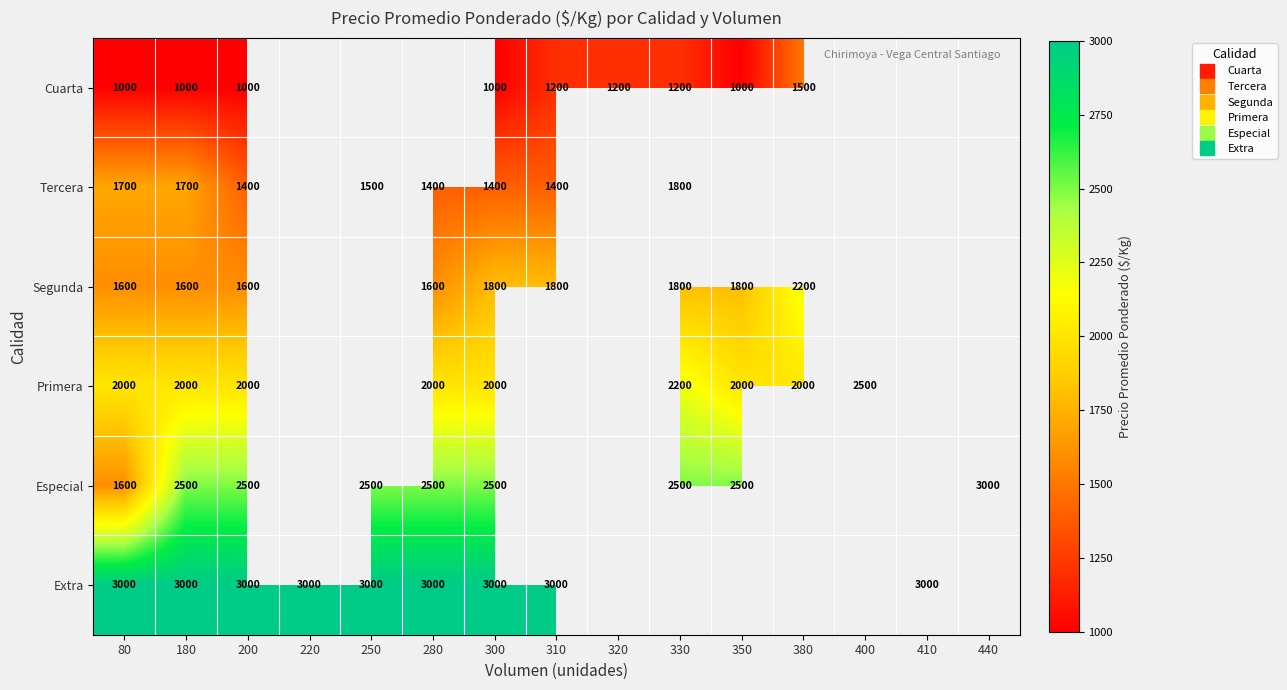

Which series has the widest spread of values?

Especial